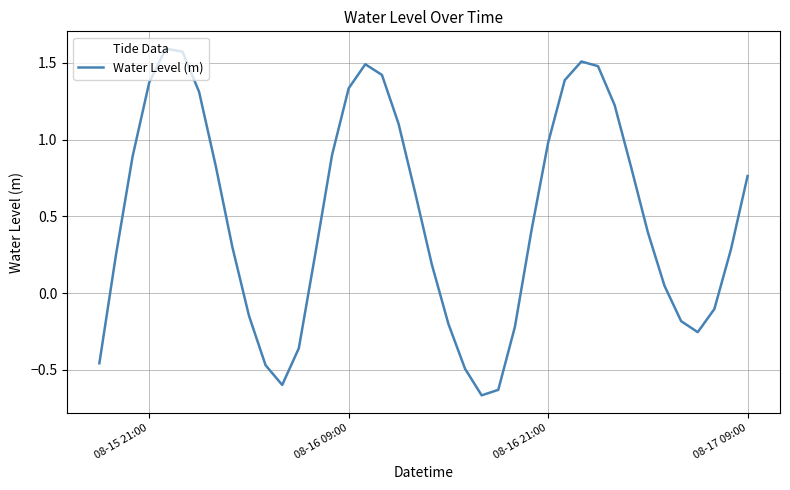

What is the difference between the maximum and minimum values?

2.3